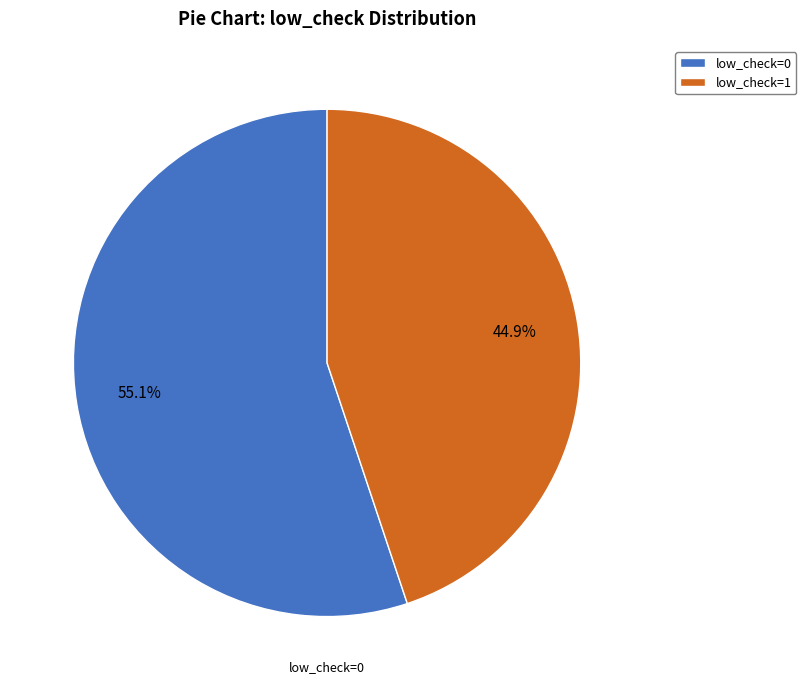

To the nearest percent, what percentage of the pie is low_check=0?

55%